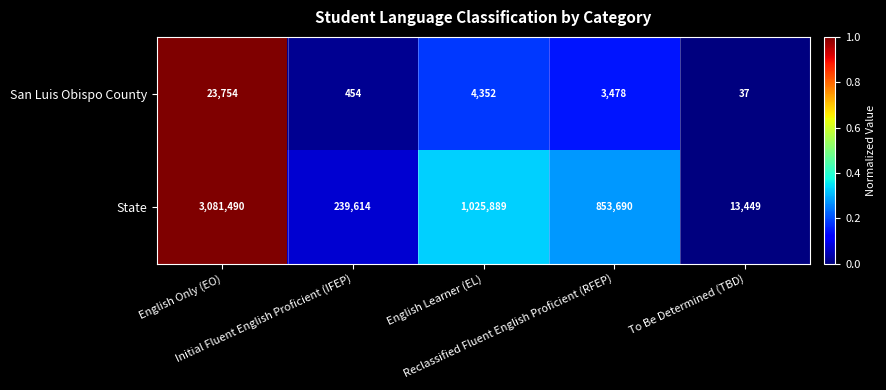

What is the difference between the second highest and second lowest values in the State series?

786275